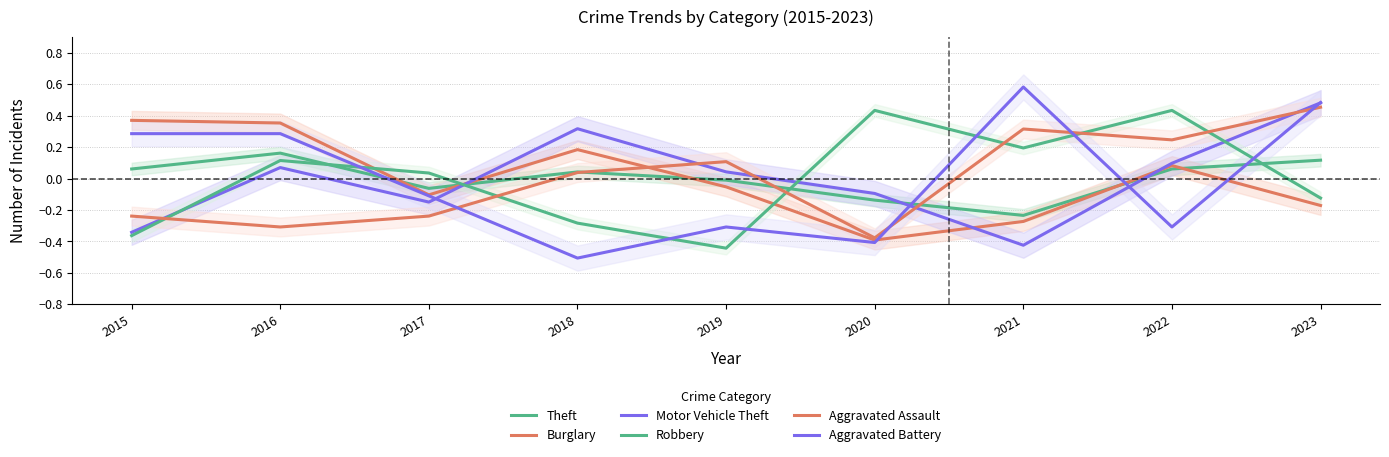

Where does the Motor Vehicle Theft series first go above 0?

2016